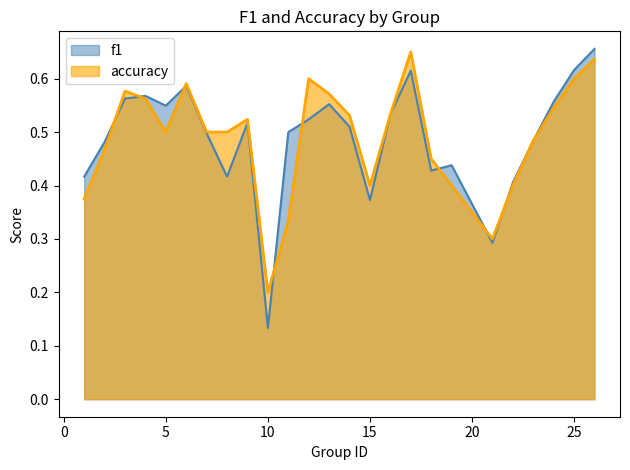

How many times do accuracy and f1 cross each other?

8